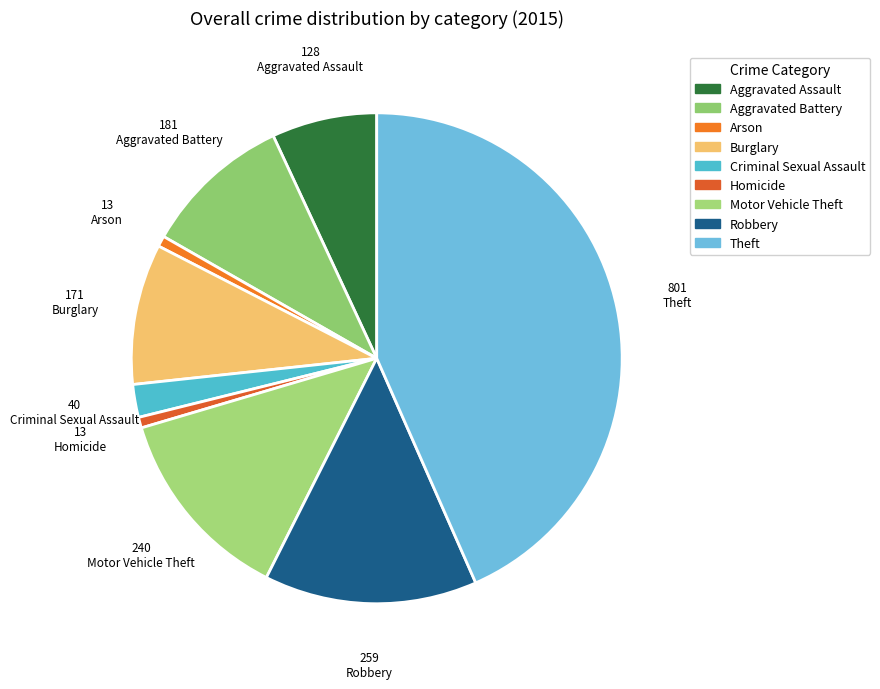

True or false: Arson accounts for 8% of the total.

False